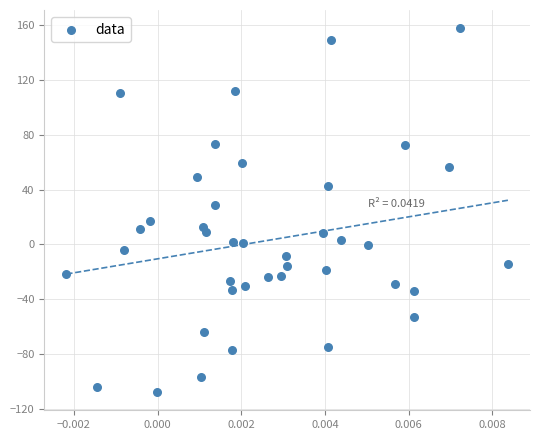

What is the range of Y values (max minus min)?

265.5